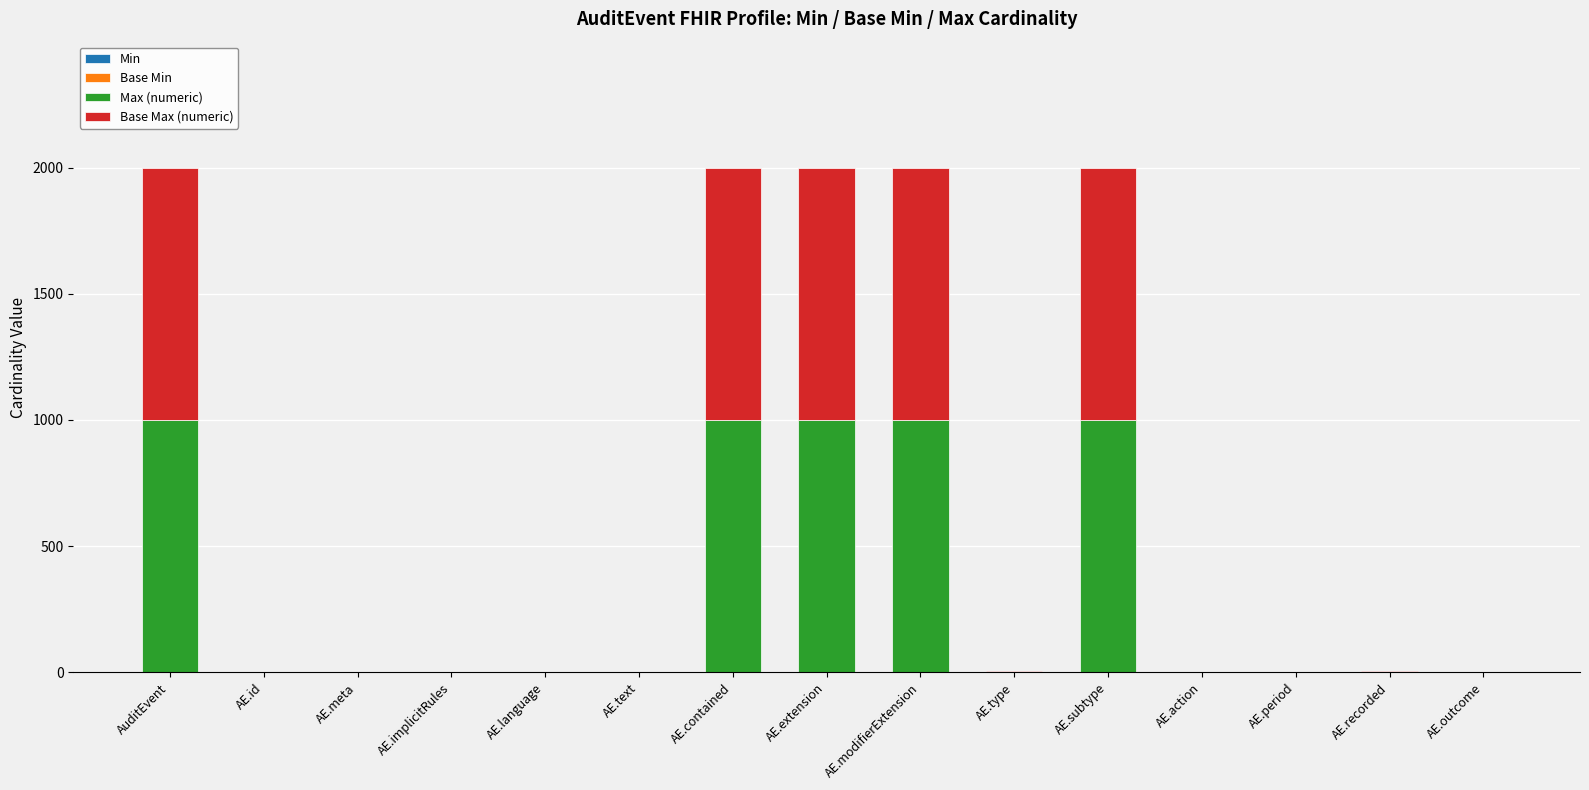

Which has a higher value, AE.text or AE.language?

AE.text